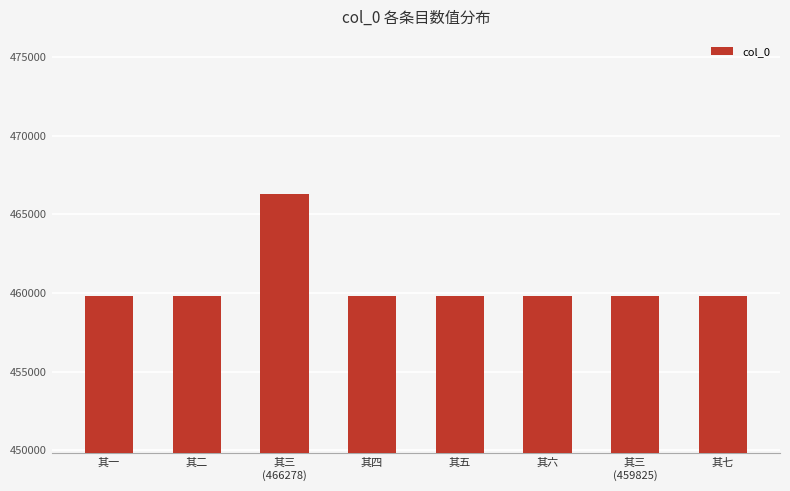

At which label does the data first exceed 459827?

其三
(466278)